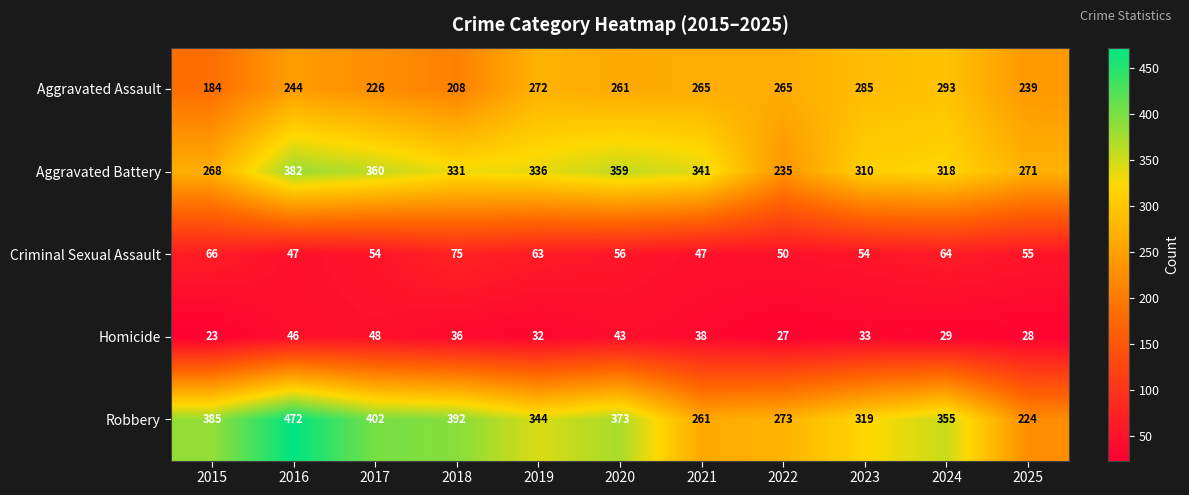

What is the difference between the highest and lowest values at 2022?

246